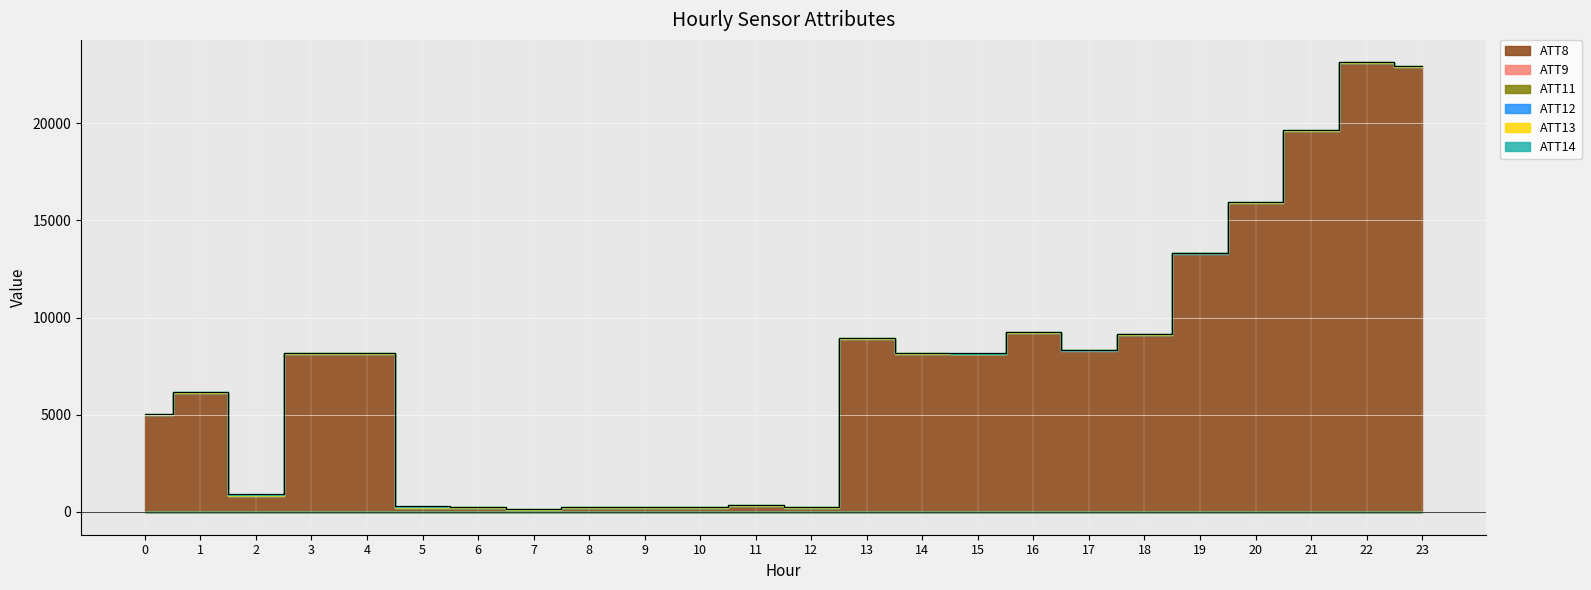

The value of ATT9 at 14 is -16.2. True or false?

False